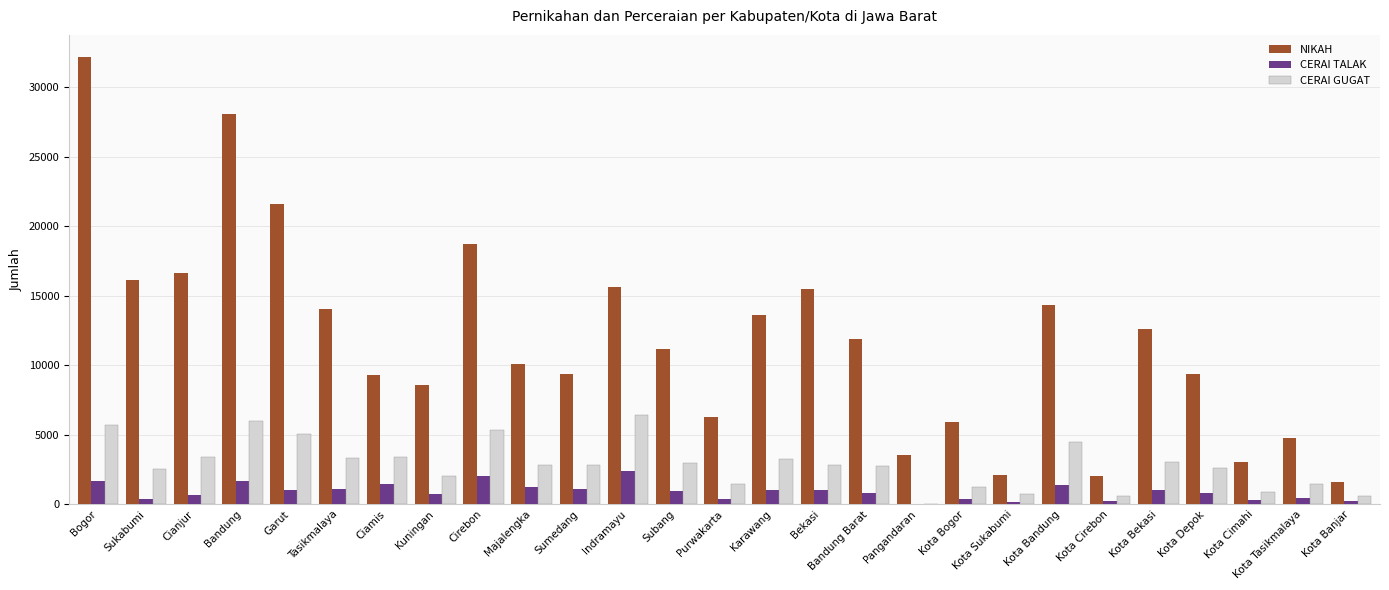

Is the value of CERAI TALAK at Pangandaran greater than the value of CERAI GUGAT at Bogor?

No